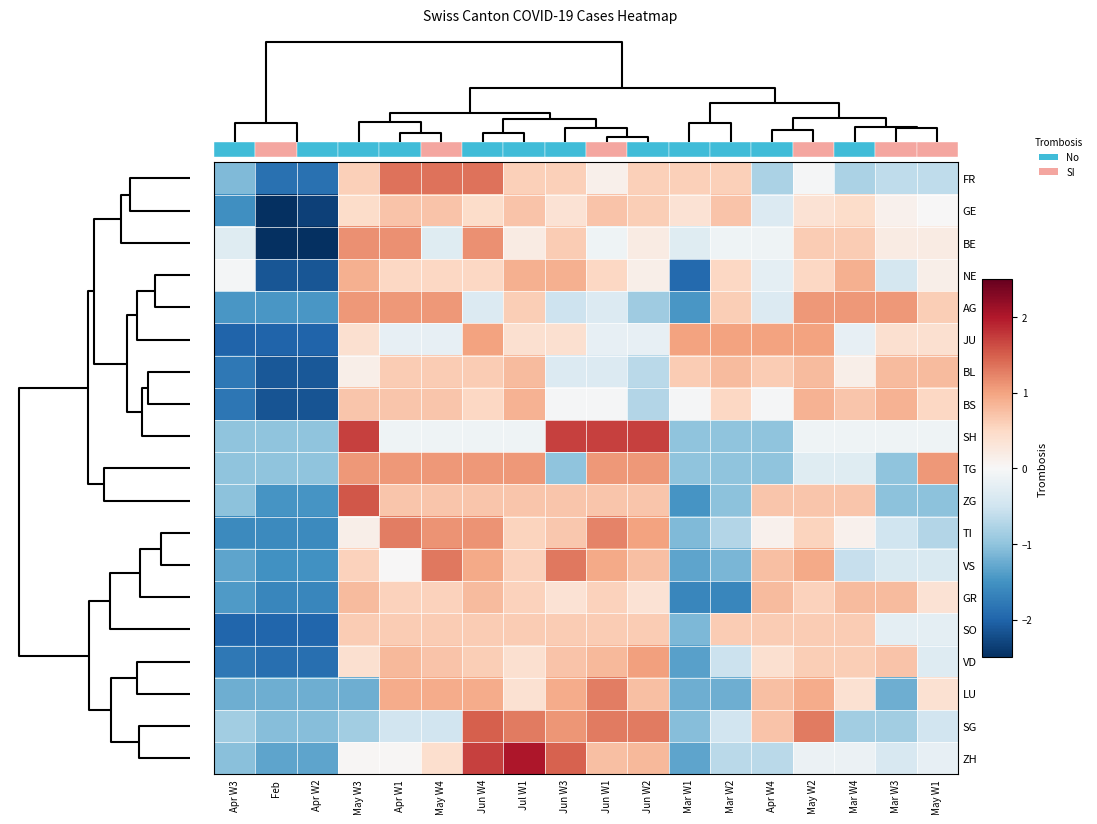

What is the difference between the second highest and second lowest values in the LU series?

2.2